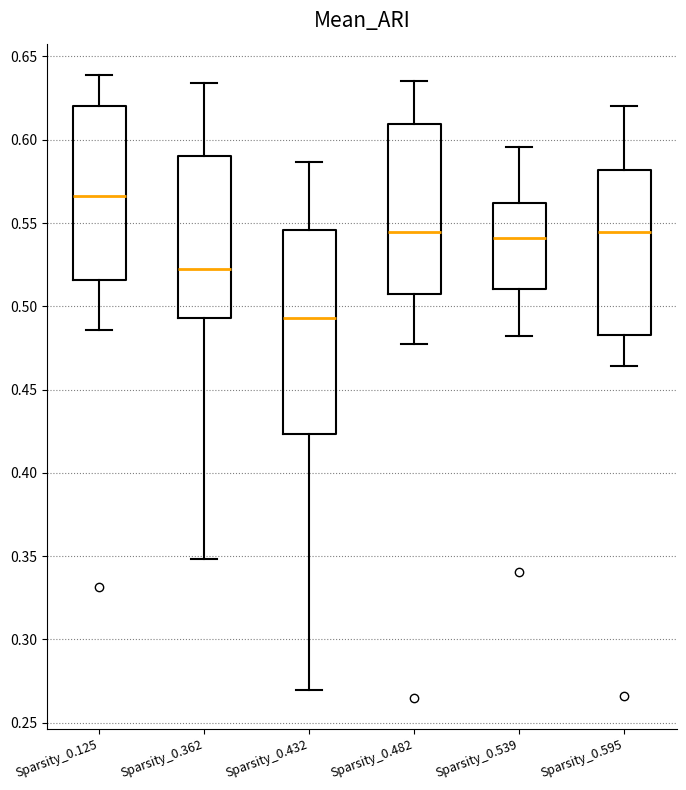

Reading left to right, read every box against the y-axis: the position of its median line, the range the box covers, and the ends of its whiskers. The values are not printed on the chart, so give them approximately, as read against the axis.

Sparsity_0.125: median 0.565, box 0.515 to 0.620, whiskers 0.485 to 0.640
Sparsity_0.362: median 0.520, box 0.495 to 0.590, whiskers 0.350 to 0.635
Sparsity_0.432: median 0.495, box 0.425 to 0.545, whiskers 0.270 to 0.585
Sparsity_0.482: median 0.545, box 0.505 to 0.610, whiskers 0.475 to 0.635
Sparsity_0.539: median 0.540, box 0.510 to 0.560, whiskers 0.480 to 0.595
Sparsity_0.595: median 0.545, box 0.480 to 0.580, whiskers 0.465 to 0.620